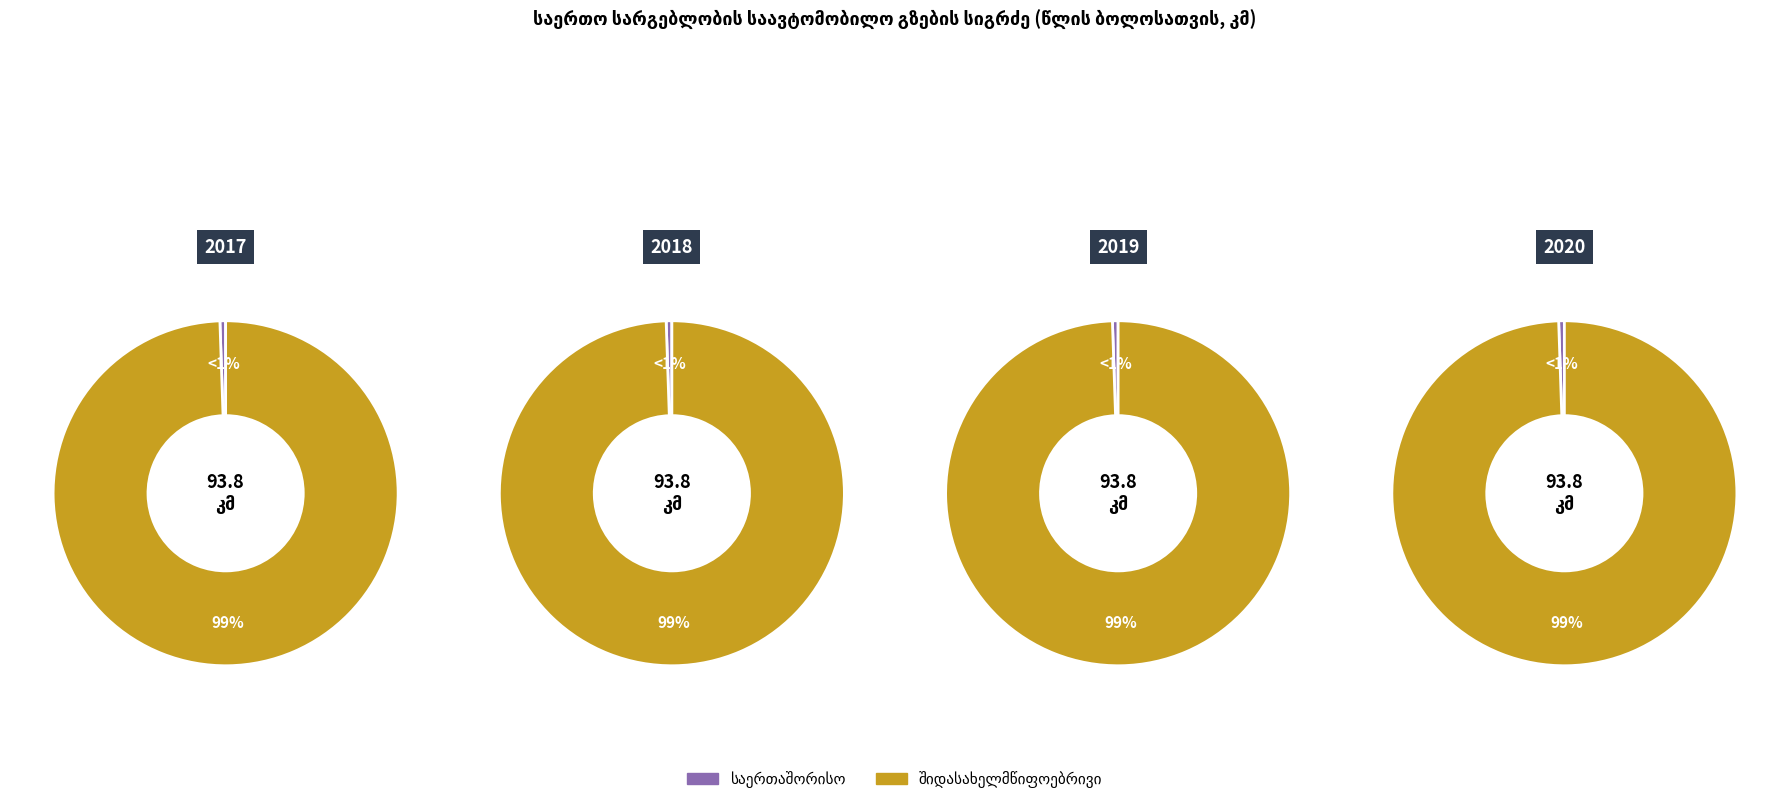

What is the difference between the highest and lowest values at 2018?

93.8